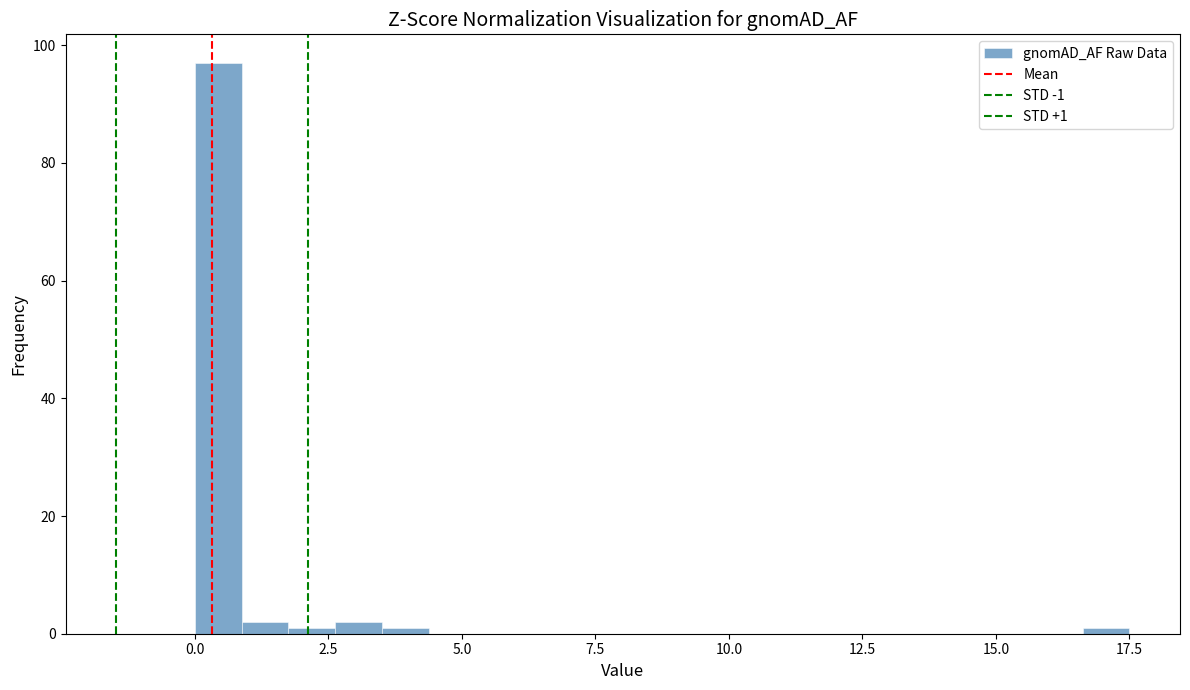

Read against the x-axis, roughly where is the centre of the tallest bar?

0.5